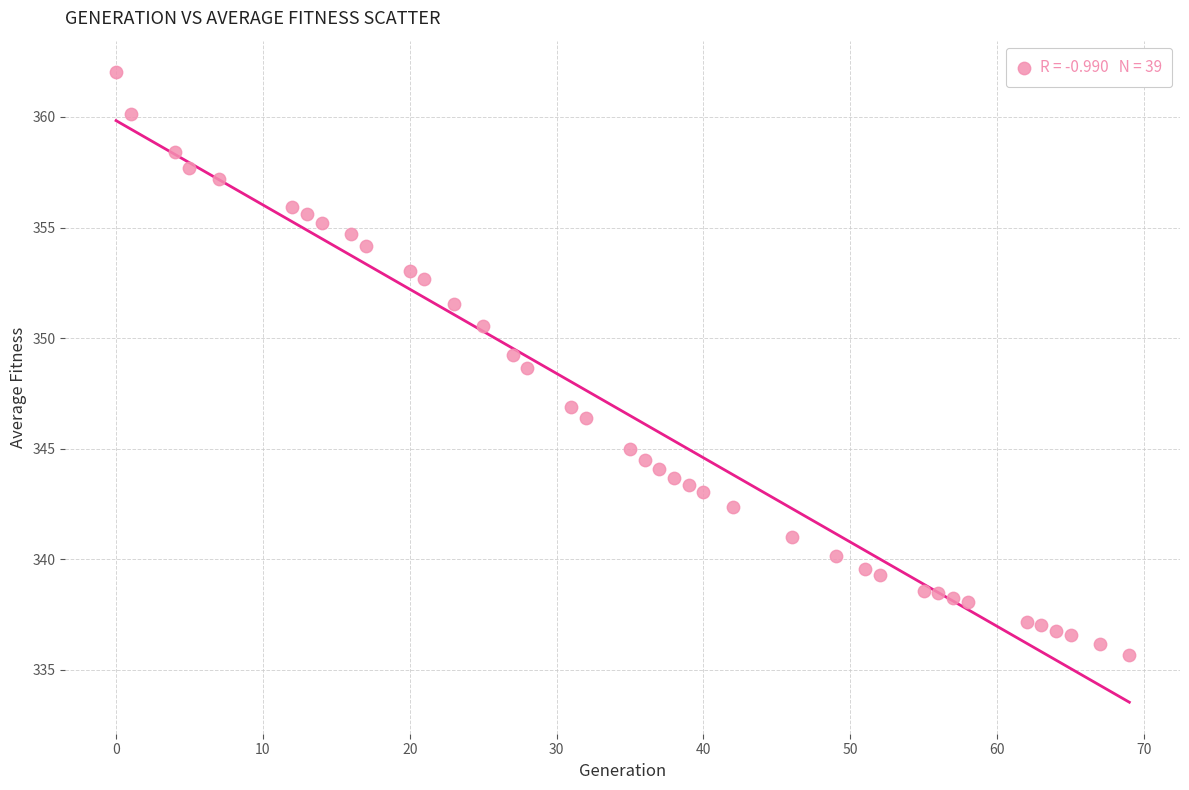

What Y value in the scatter plot is closest to 348?

348.6